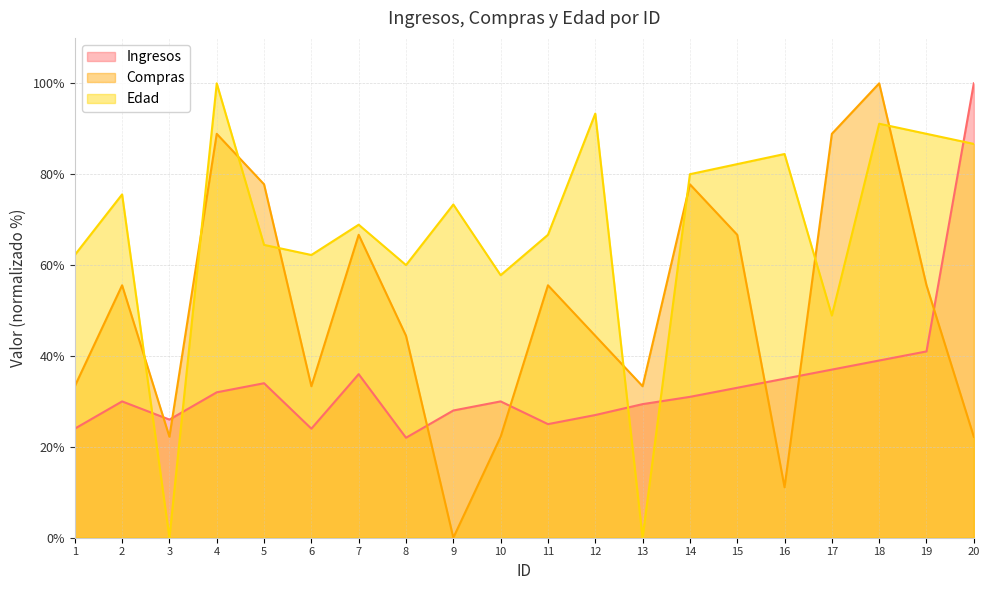

The value of Edad at 2 is 75.6. True or false?

True